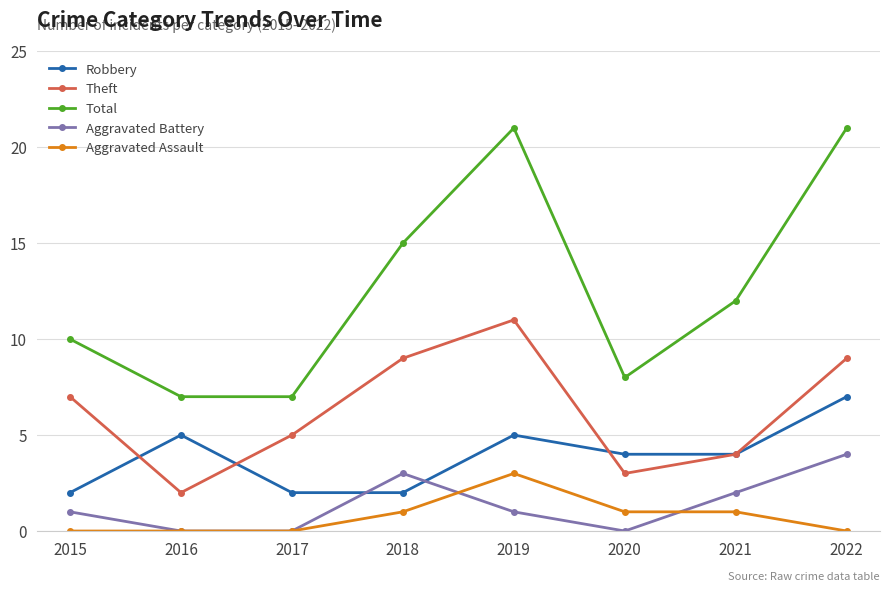

Is it true that Aggravated Assault equals 1 at 2018?

True